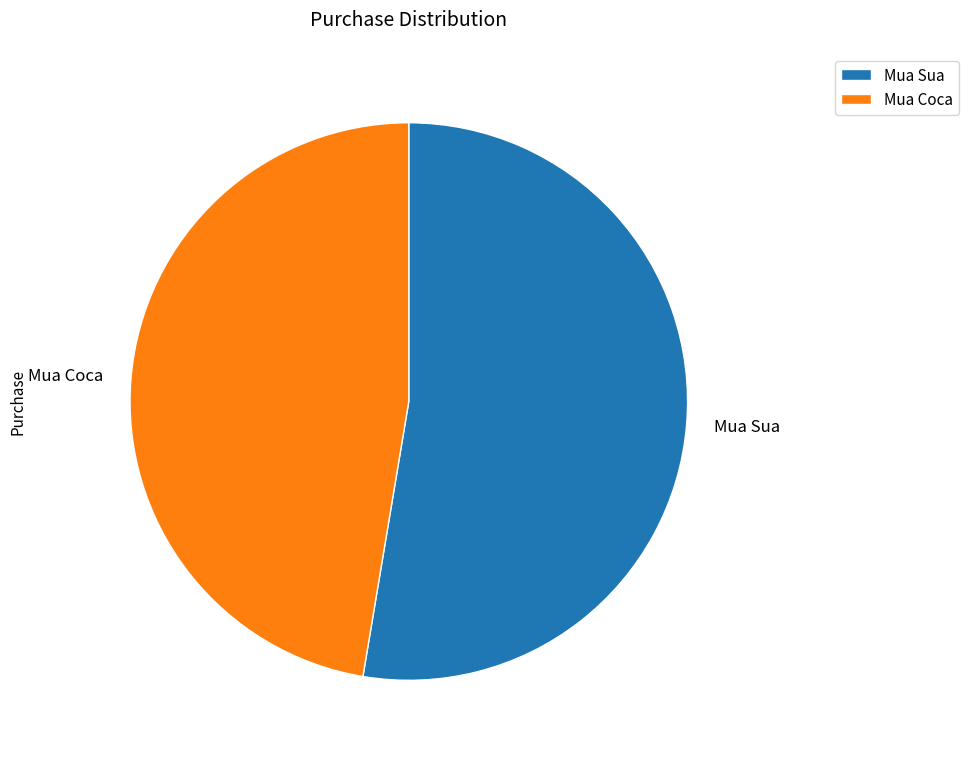

What is the smallest slice in the pie chart?

Mua Coca